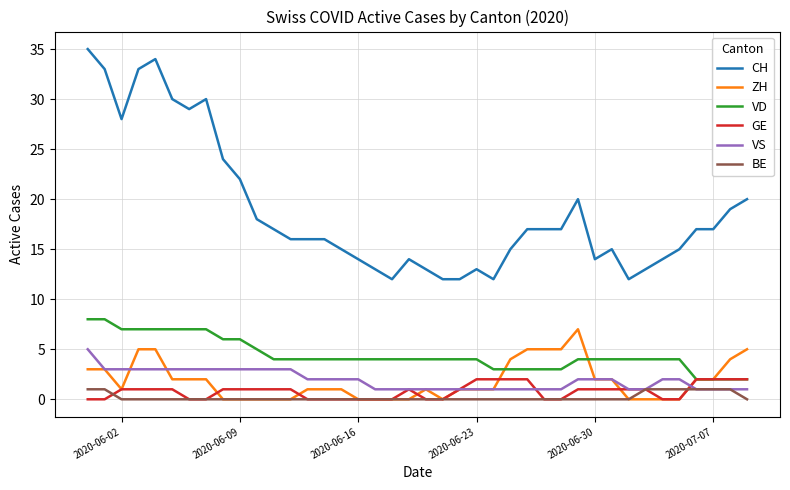

Which series has the widest spread of values?

CH